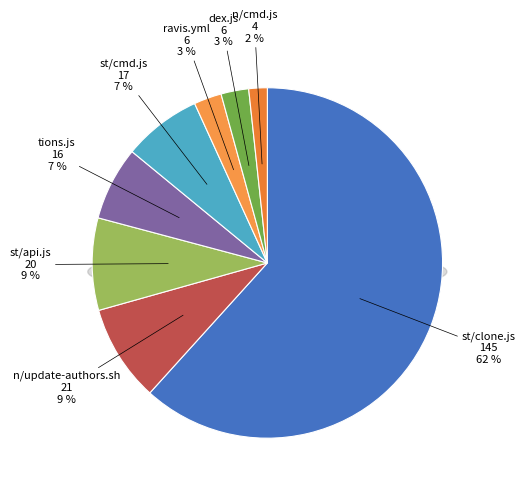

What is the total percentage of st/clone.js and dex.js?

64.3%